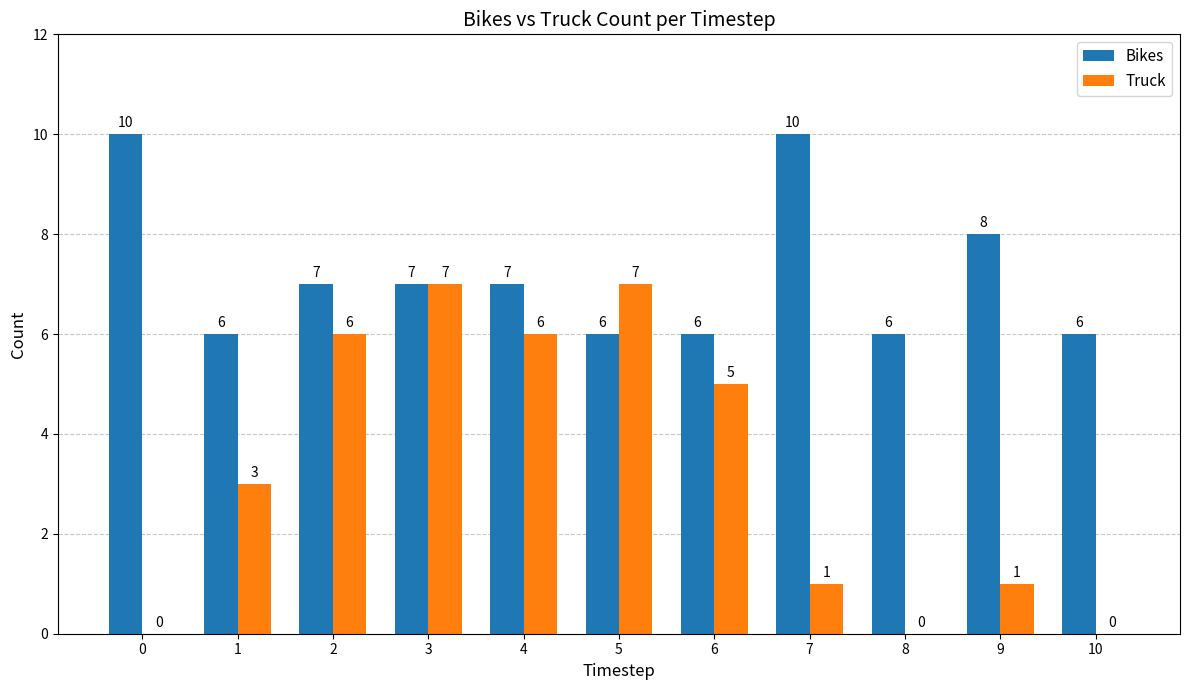

Which series has the largest range (max minus min)?

Truck